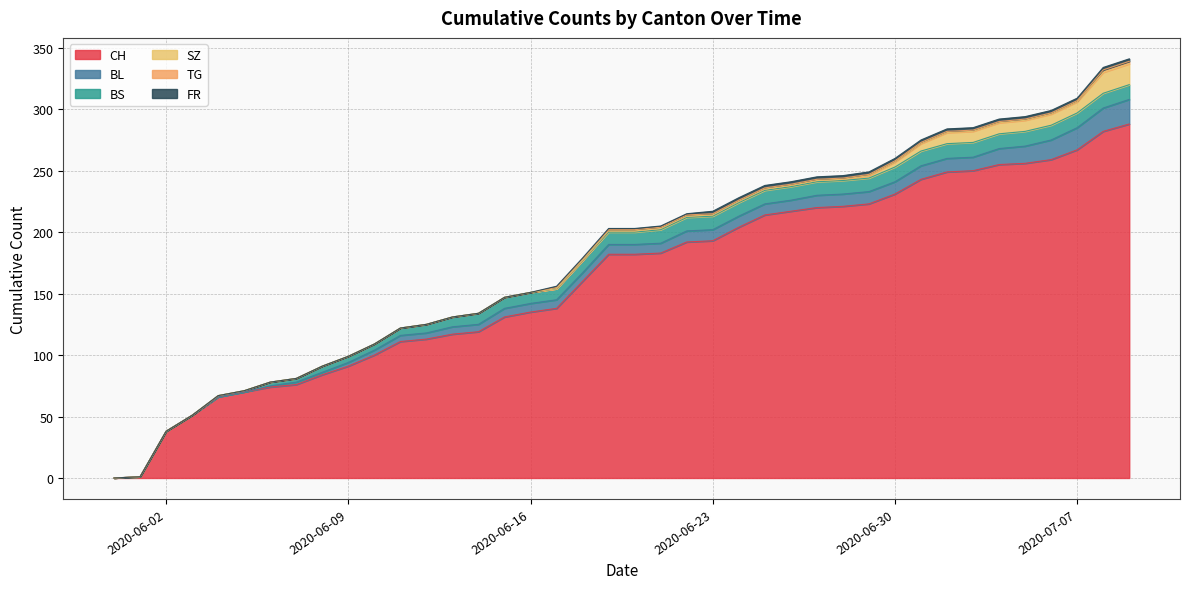

Is it true that BS equals 3 at 2020-06-11?

False